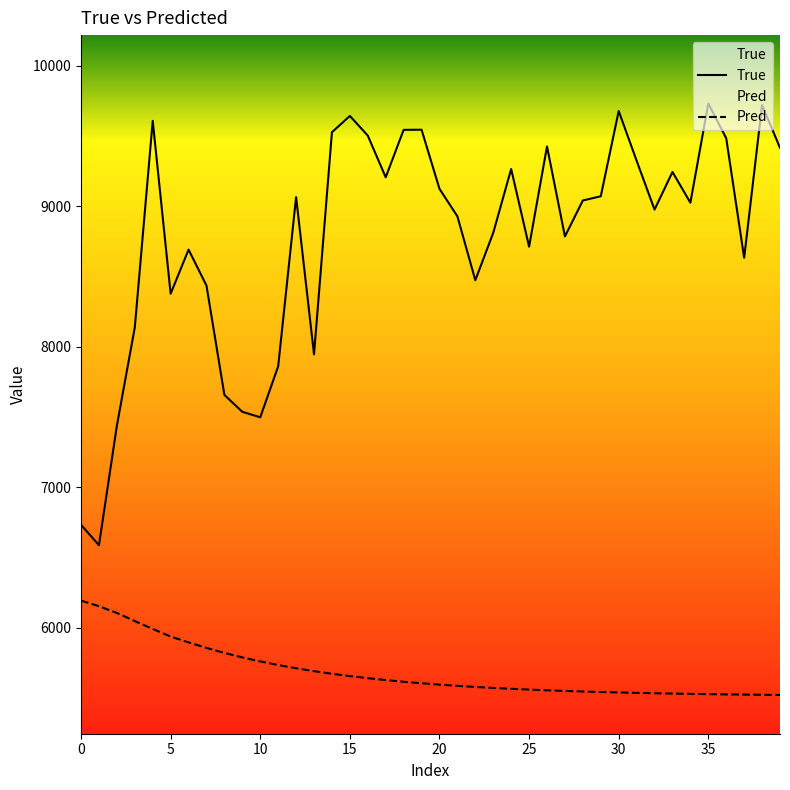

List the series in order of their overall mean, lowest first.

Pred, True